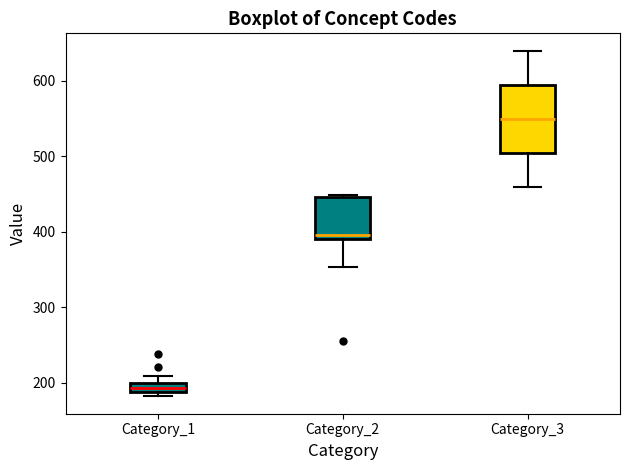

Which box is the tallest, from its lower edge to its upper edge?

Category_3